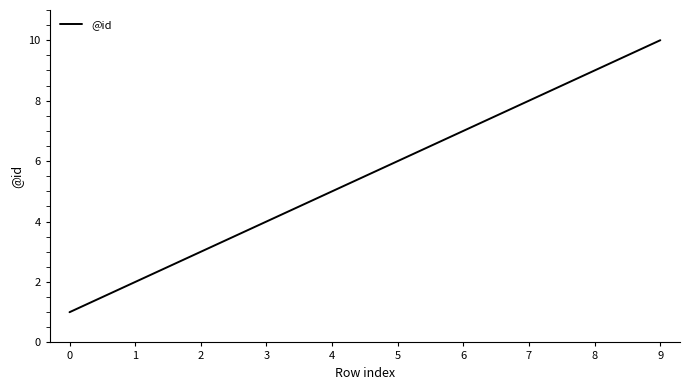

At which label is the value closest to 5?

4